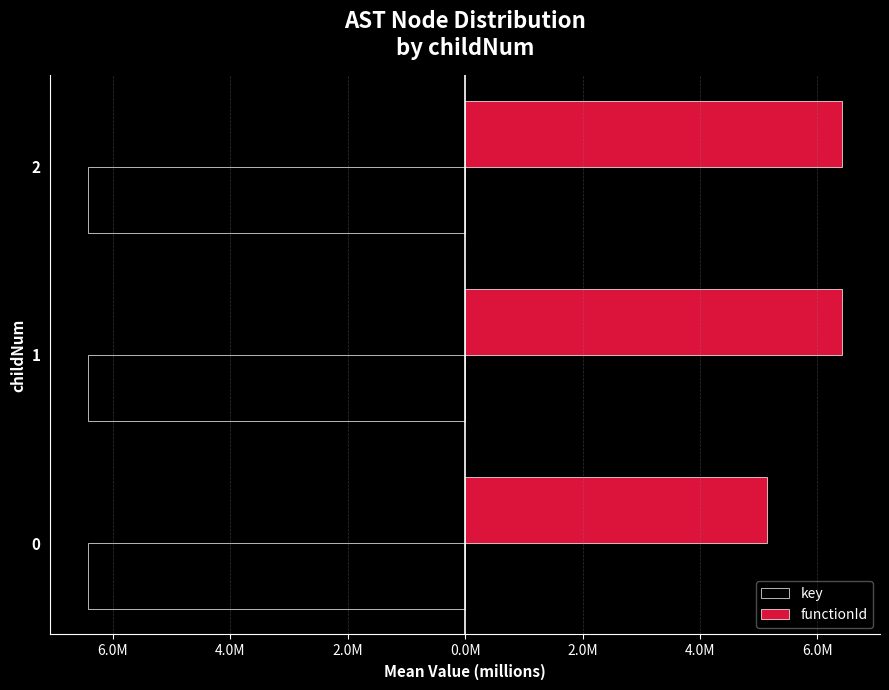

What are all the series names shown in the legend?

key, functionId